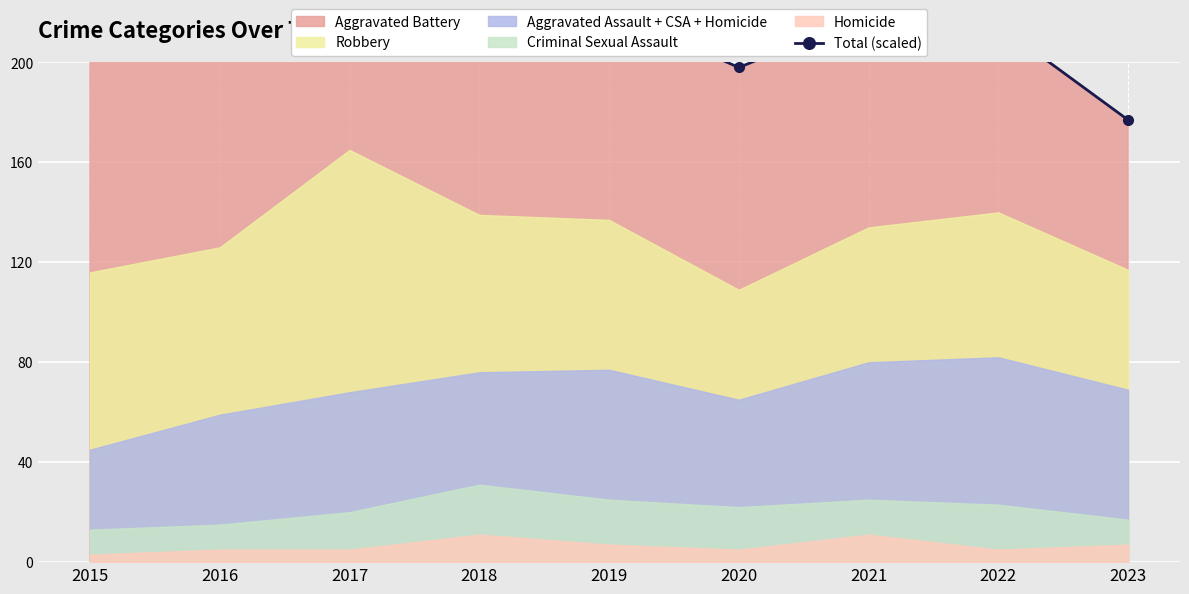

What value does the data have at 2015?

203